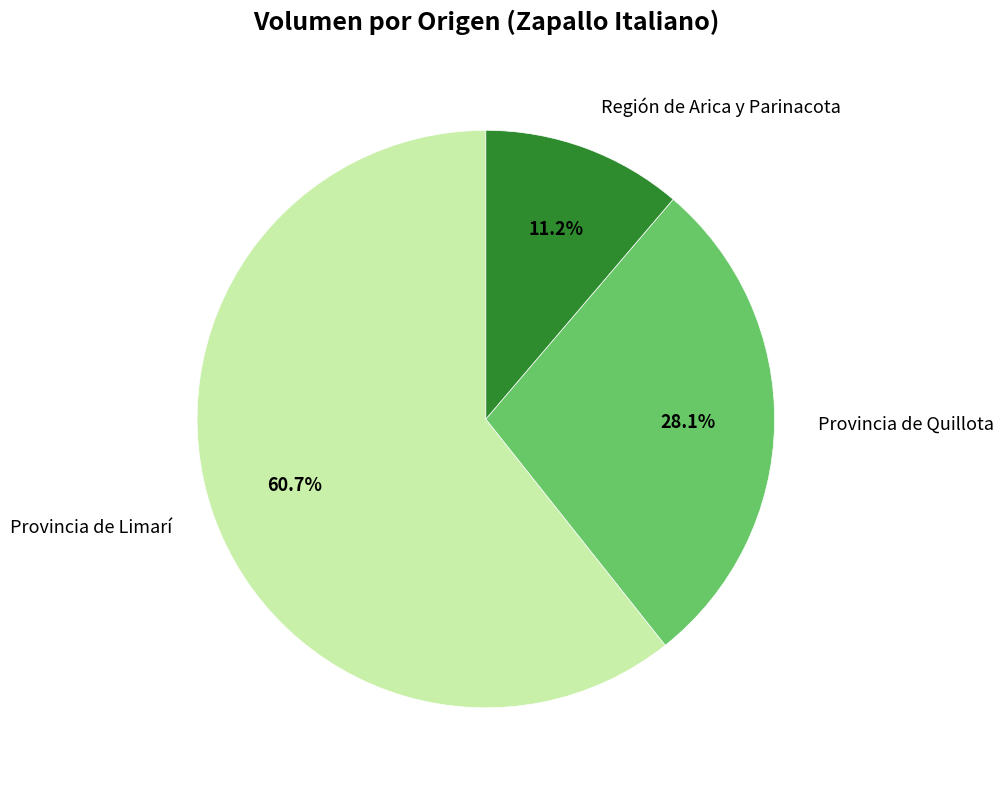

Which has a higher value, Provincia de Limarí or Provincia de Quillota?

Provincia de Limarí